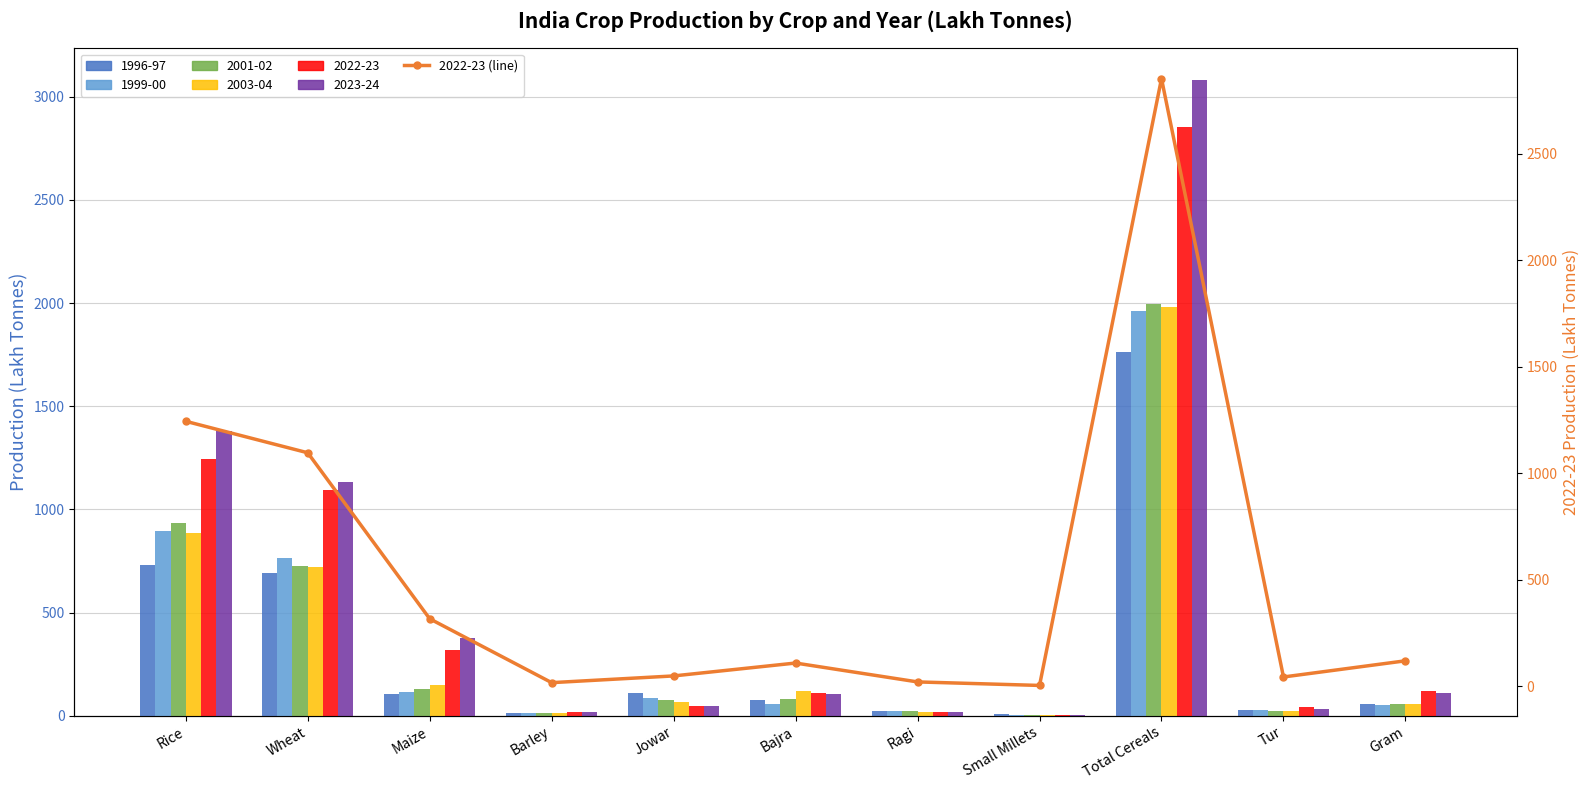

At which category does the chart reach its peak across all series?

Total Cereals